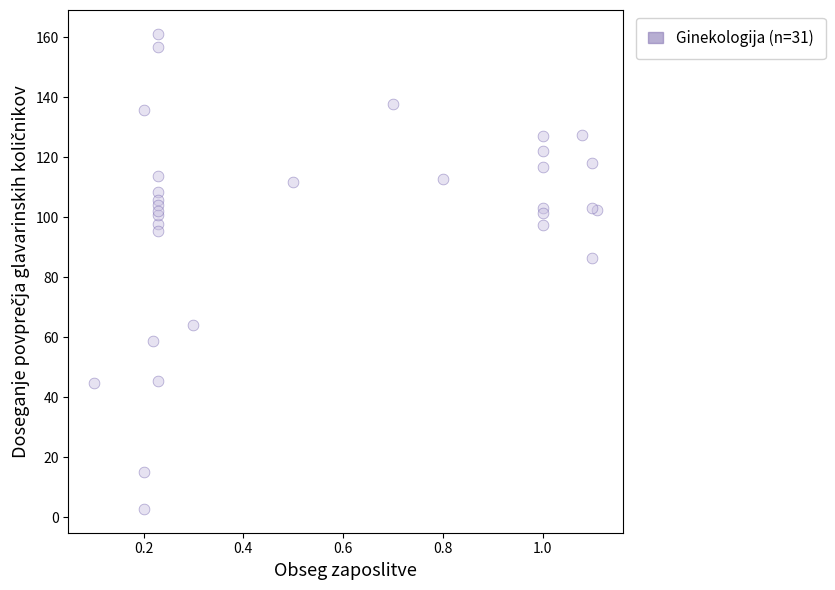

What Y value in the scatter plot is closest to 81?

86.5